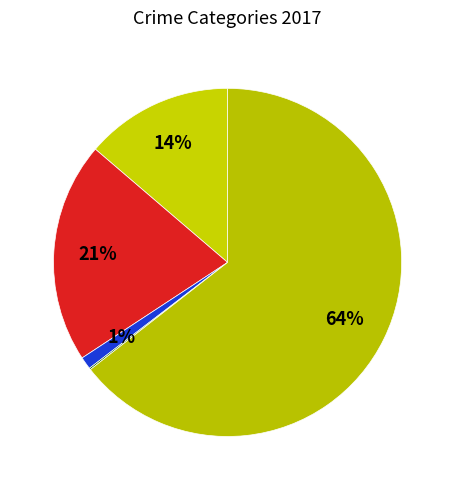

Which category has the biggest portion of the pie?

Robbery